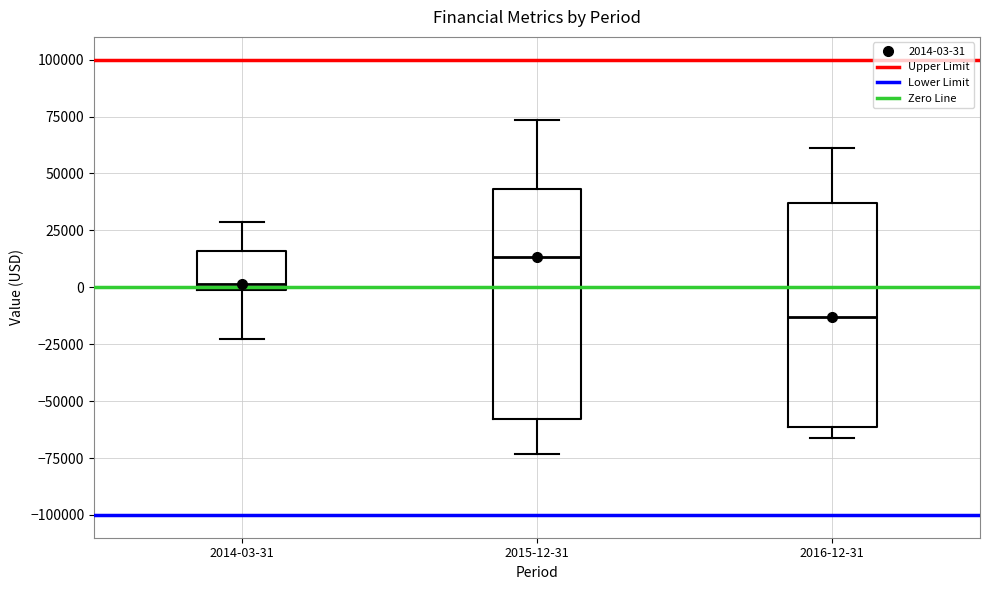

Reading left to right, transcribe this box plot: for each box, give where its median line is, the range the box spans, and where its two whiskers end, as read against the y-axis. The values are not printed on the chart, so give them approximately, as read against the axis.

2014-03-31: median 0 (just above the box's lower edge), box 0 to 15000, whiskers -25000 to 30000
2015-12-31: median 15000, box -60000 to 45000, whiskers -75000 to 75000
2016-12-31: median -15000, box -60000 to 35000, whiskers -65000 to 60000